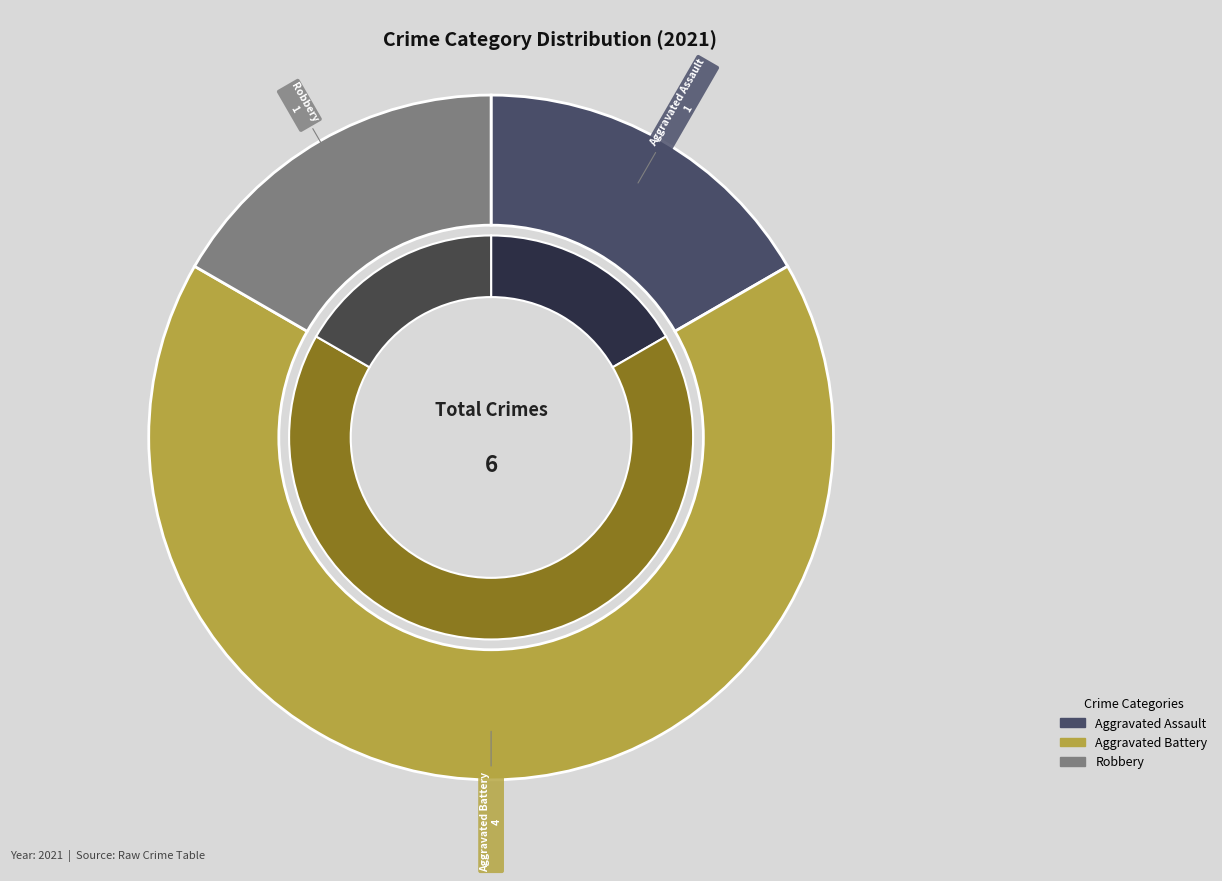

Is there a majority slice in this chart?

Yes